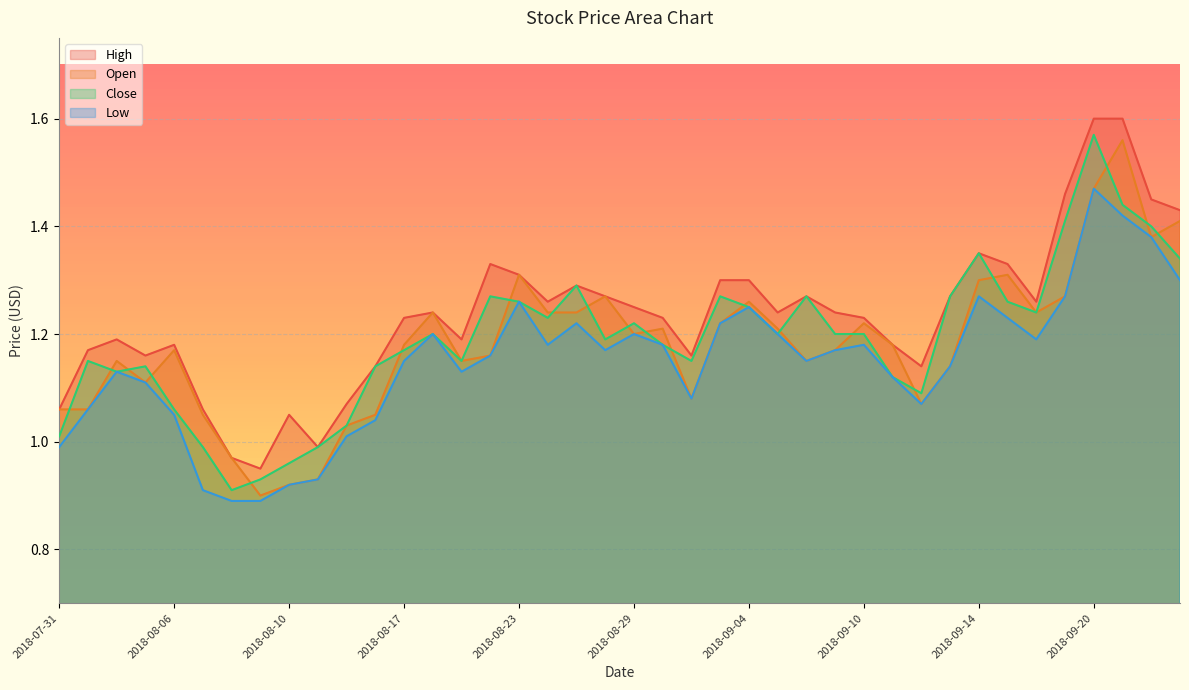

At which label is Low closest to 1?

2018-07-31